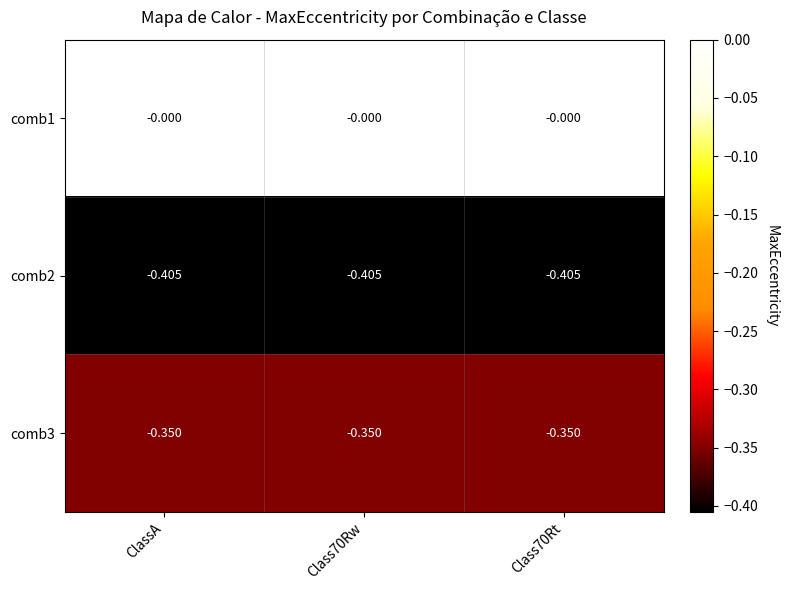

Is the value of comb2 at ClassA greater than the value of comb3 at Class70Rw?

No